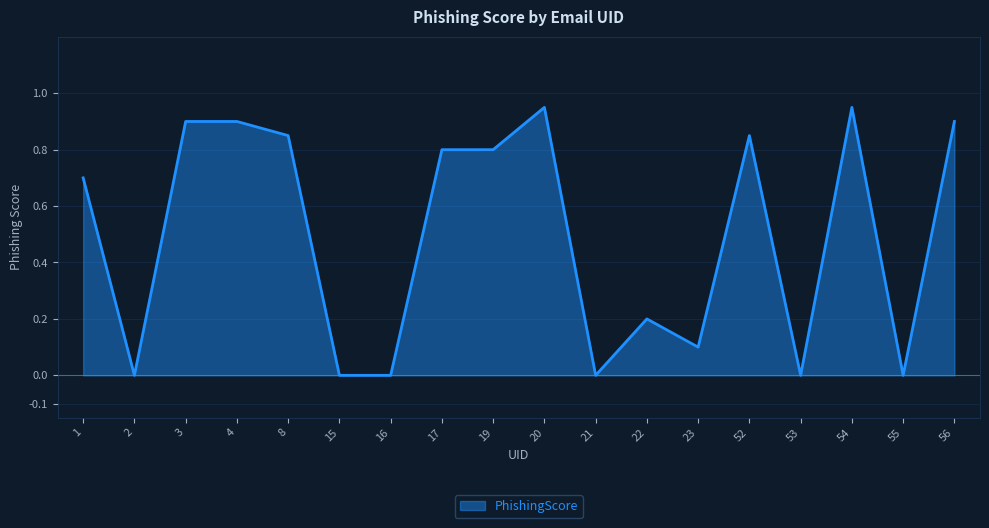

Is it true that the value at 22 is 0.2?

True